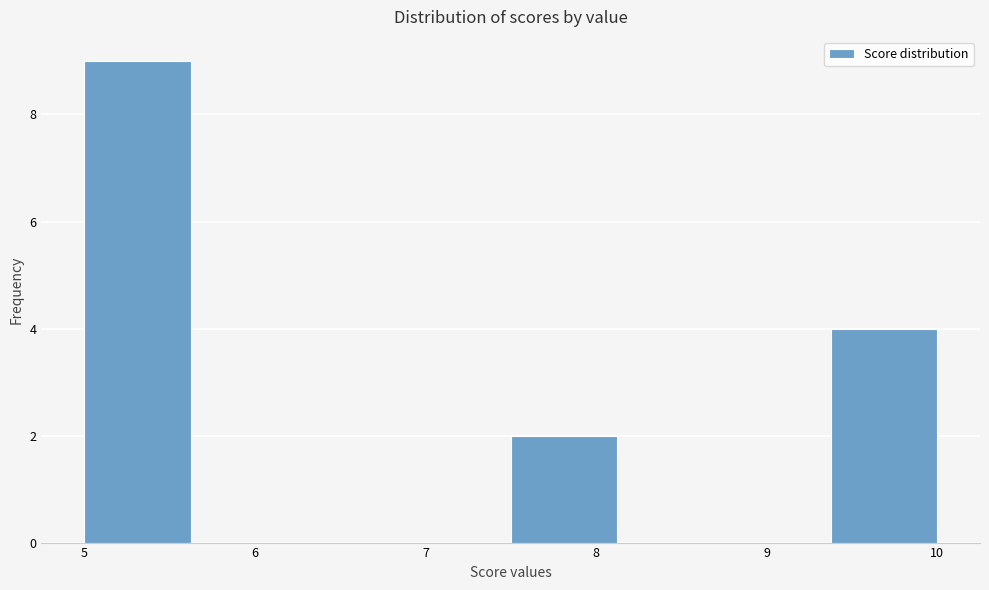

How tall is the bar that spans 5.0 to 5.6 on the x-axis? Neither the bar edges nor the heights are printed on the chart, so give them approximately, as read against the axes.

9